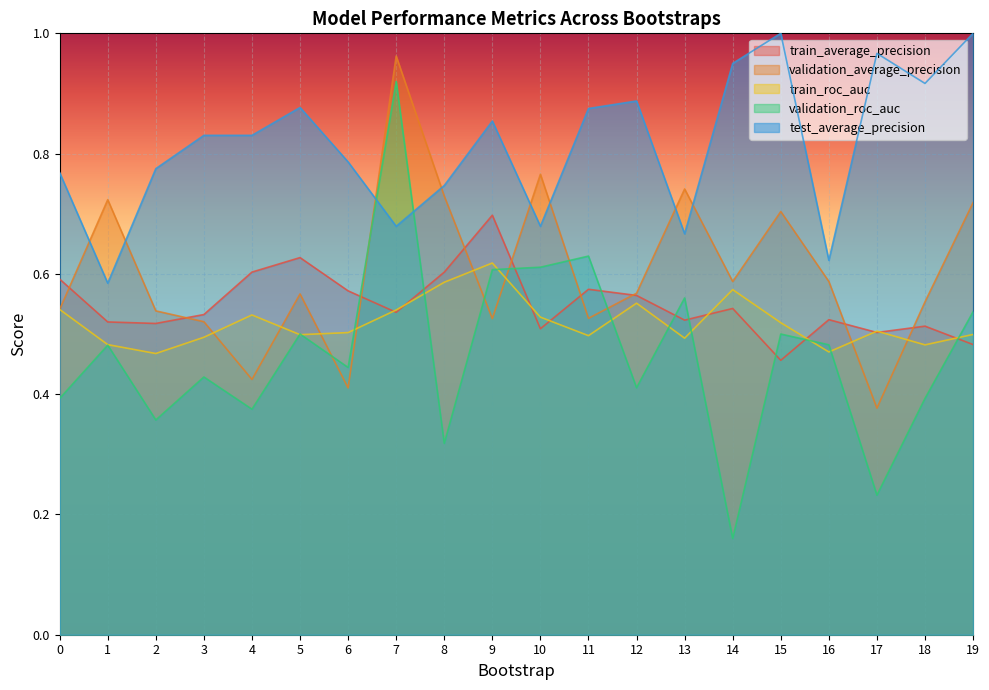

At which category does train_roc_auc reach its first local peak?

4